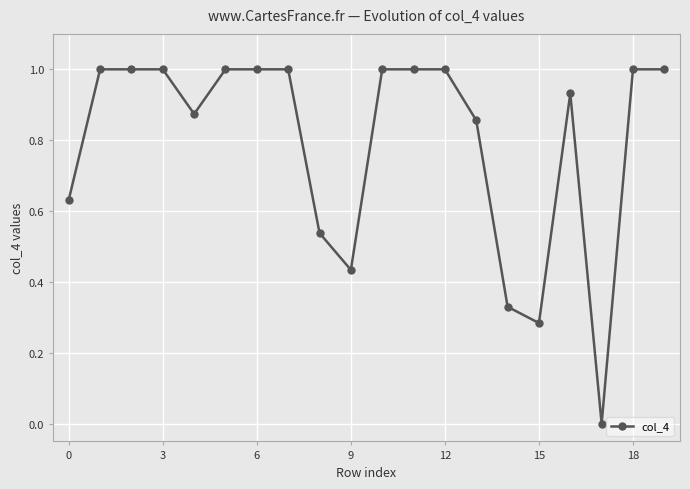

What is the difference between the maximum and second lowest values?

0.7